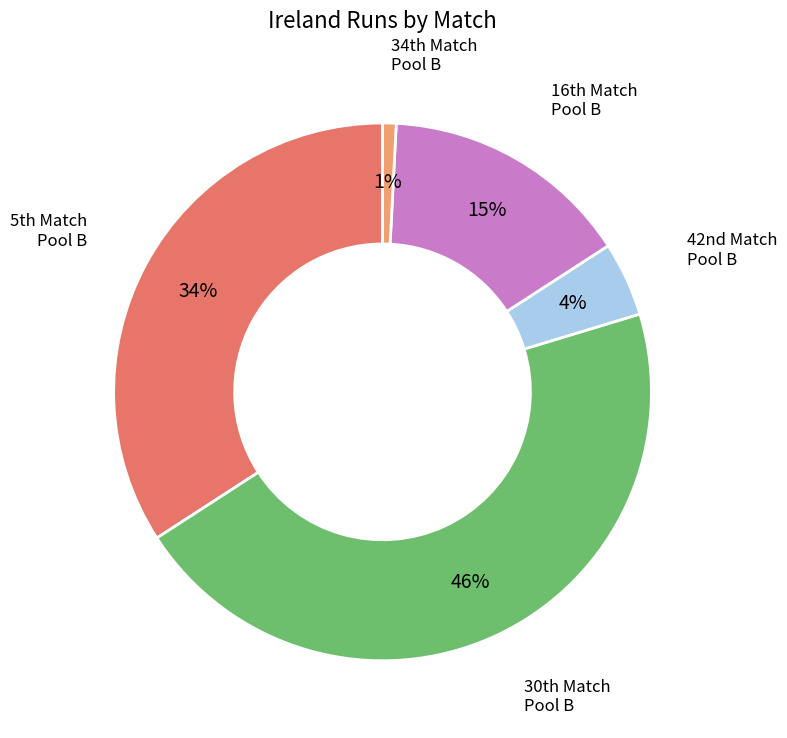

To the nearest percent, what is the average slice percentage?

20%